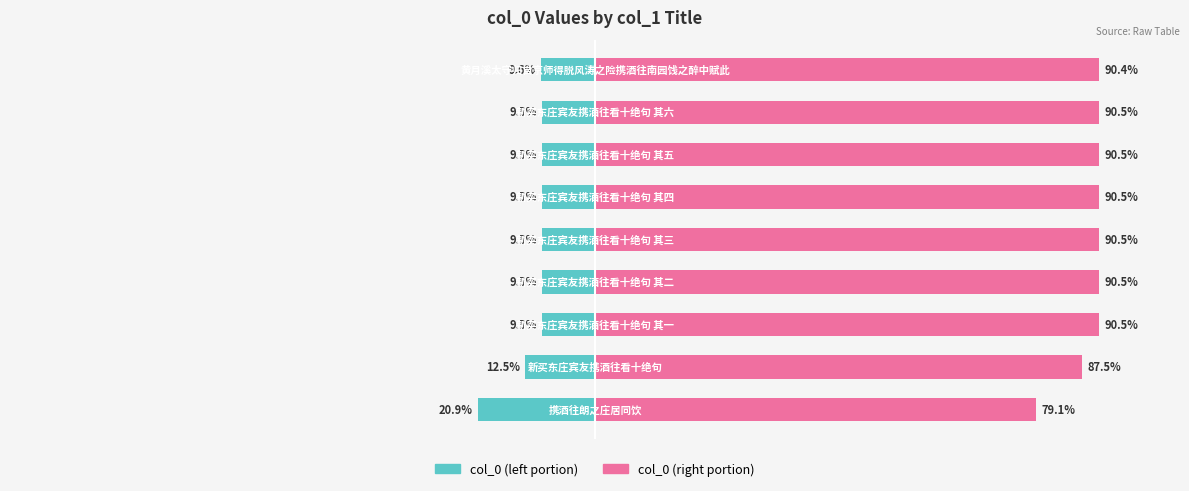

How many bars are there in each group?

2